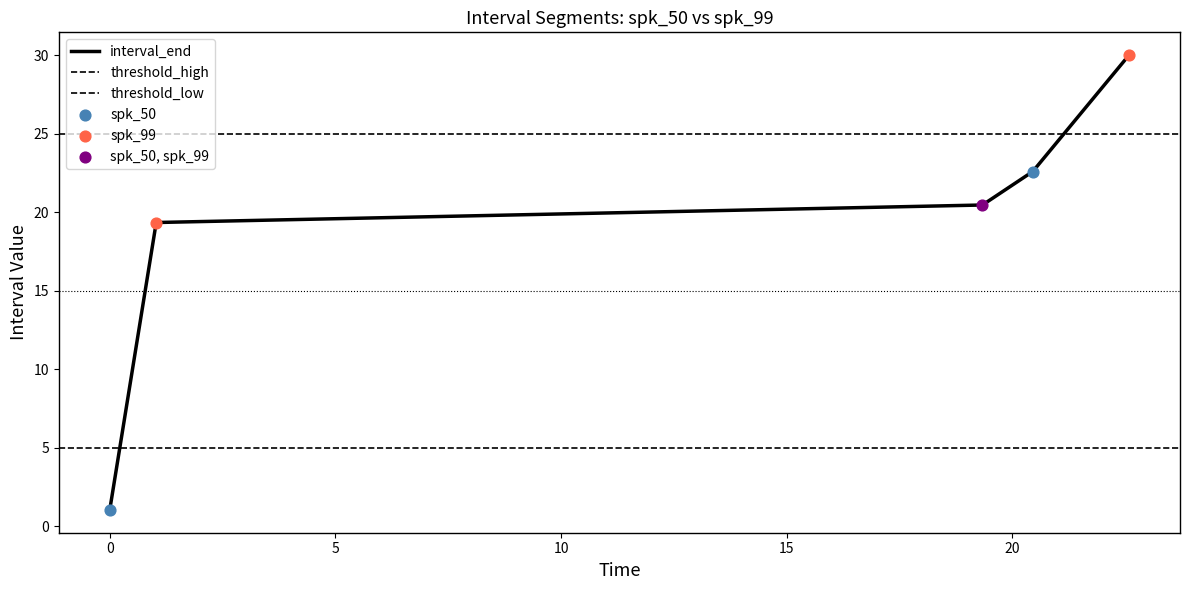

What is the change in value from 0.0 to 22.585?

+29.0